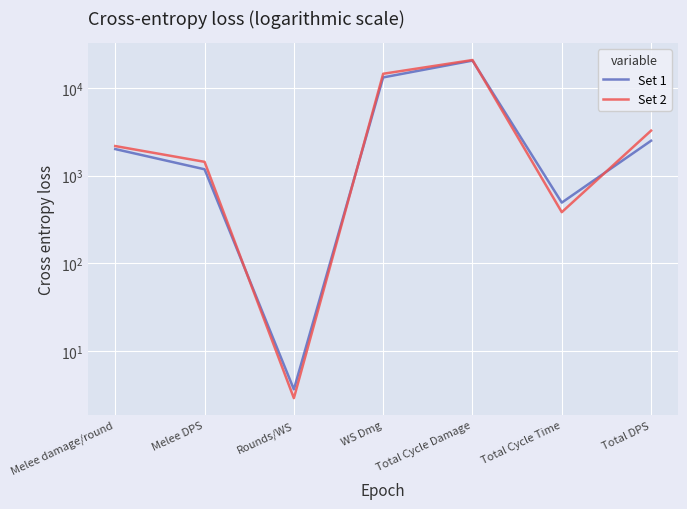

Which series ends up on top after the final intersection of Set 2 and Set 1?

Set 2